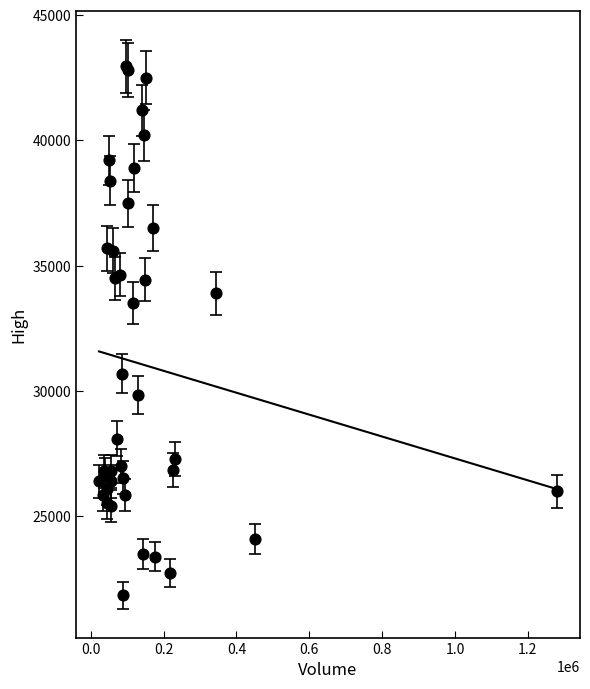

What Y value in the scatter plot is closest to 32400?

33500